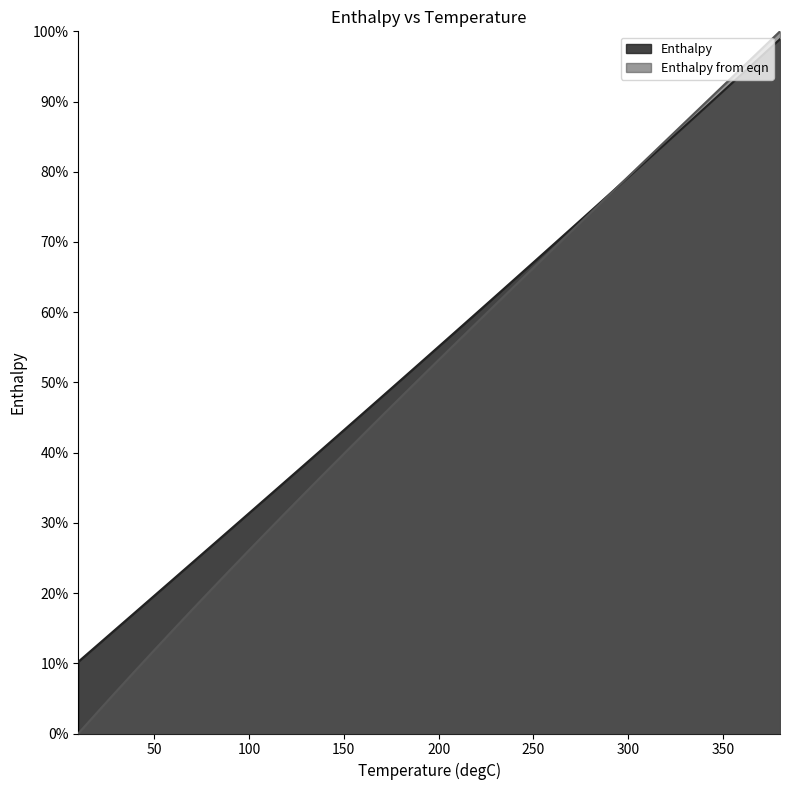

Between which two adjacent categories do Enthalpy and Enthalpy from eqn first intersect?

290 and 300